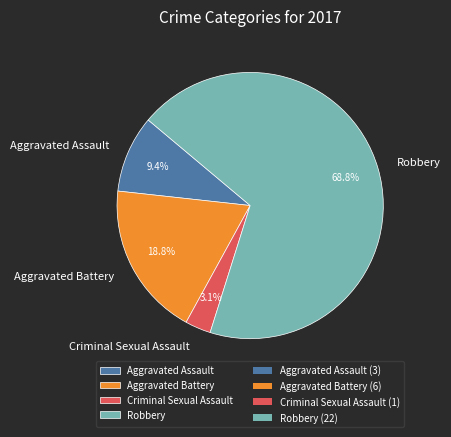

Do Robbery and Aggravated Battery together represent more than half of the pie?

Yes